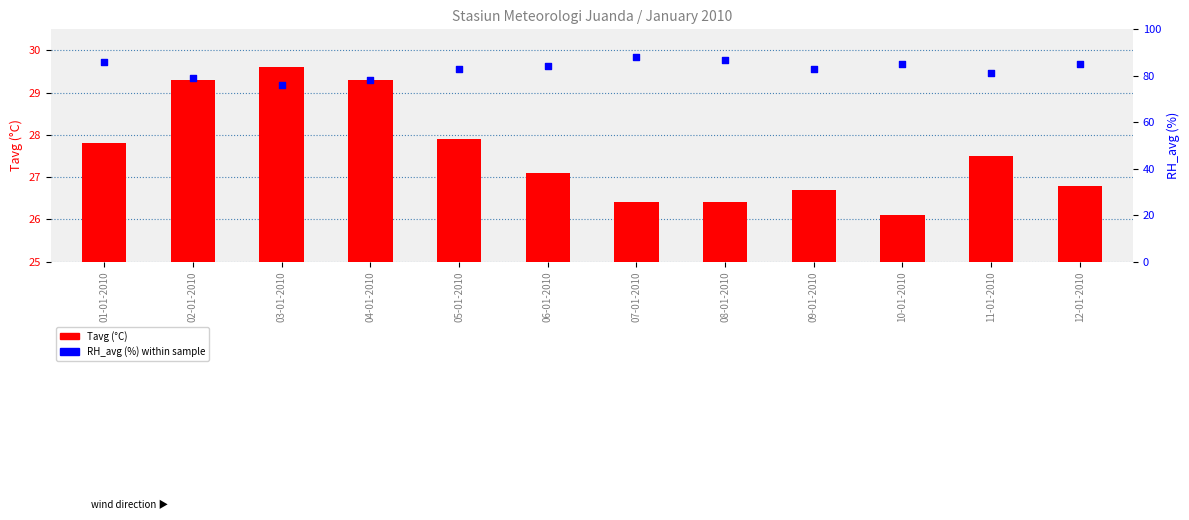

Which series has the widest spread of Y values?

RH_avg (%) within sample